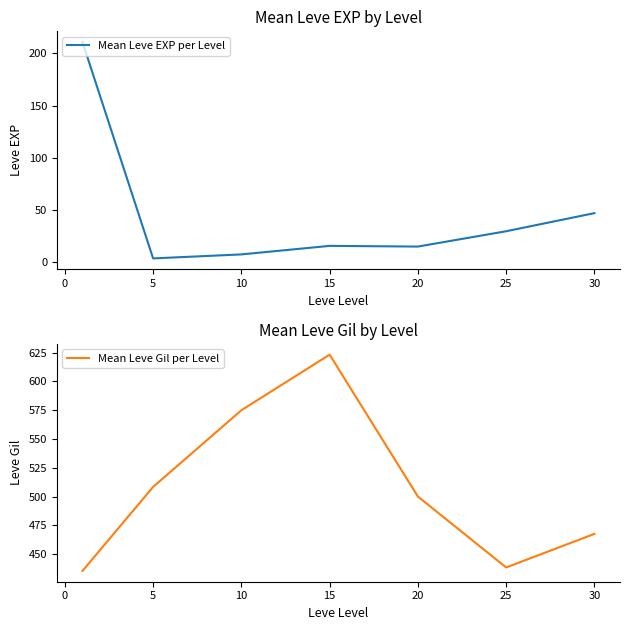

True or false: Mean Leve Gil per Level has a value of 883.3 at 20.

False